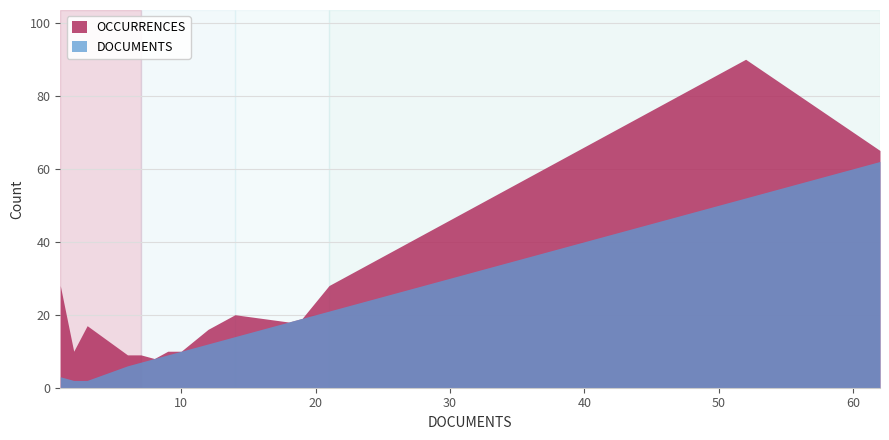

Reading right to left, transcribe all the data shown in this chart.

OCCURRENCES: 65	90	28	19	18	20	16	13	10	10	8	9	9	17	10	28
DOCUMENTS: 62	52	21	19	18	14	12	11	10	9	8	7	6	2	2	3